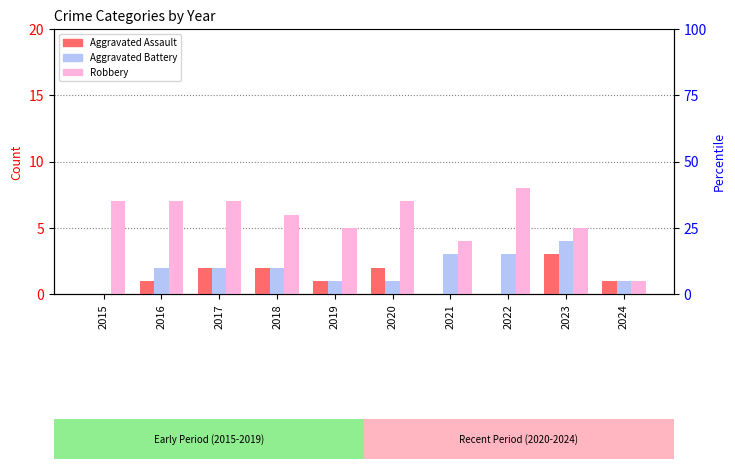

Rank the categories by Aggravated Assault value from lowest to highest.

2015, 2021, 2022, 2016, 2019, 2024, 2017, 2018, 2020, 2023